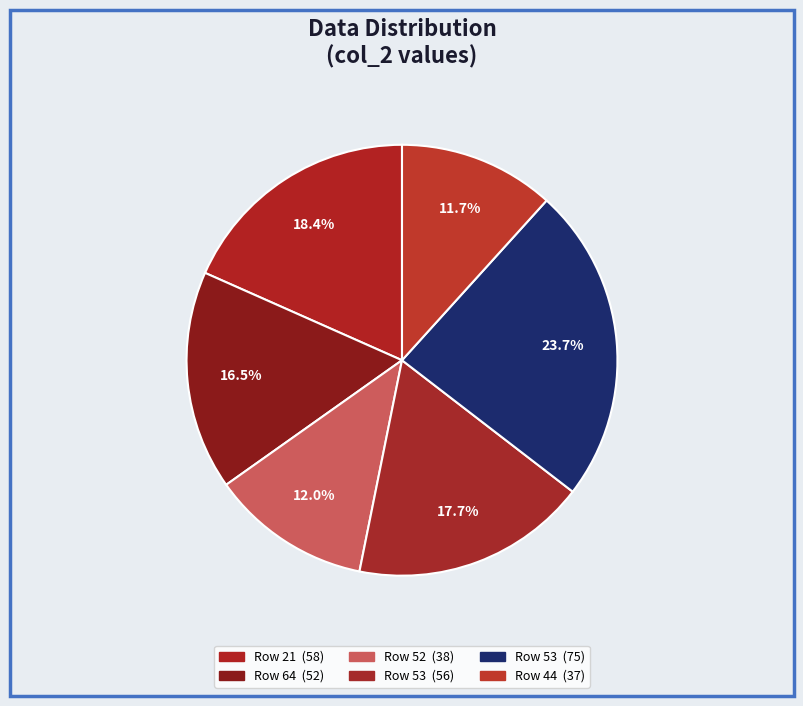

Rank the categories by value from highest to lowest.

53, 21, 53, 64, 52, 44